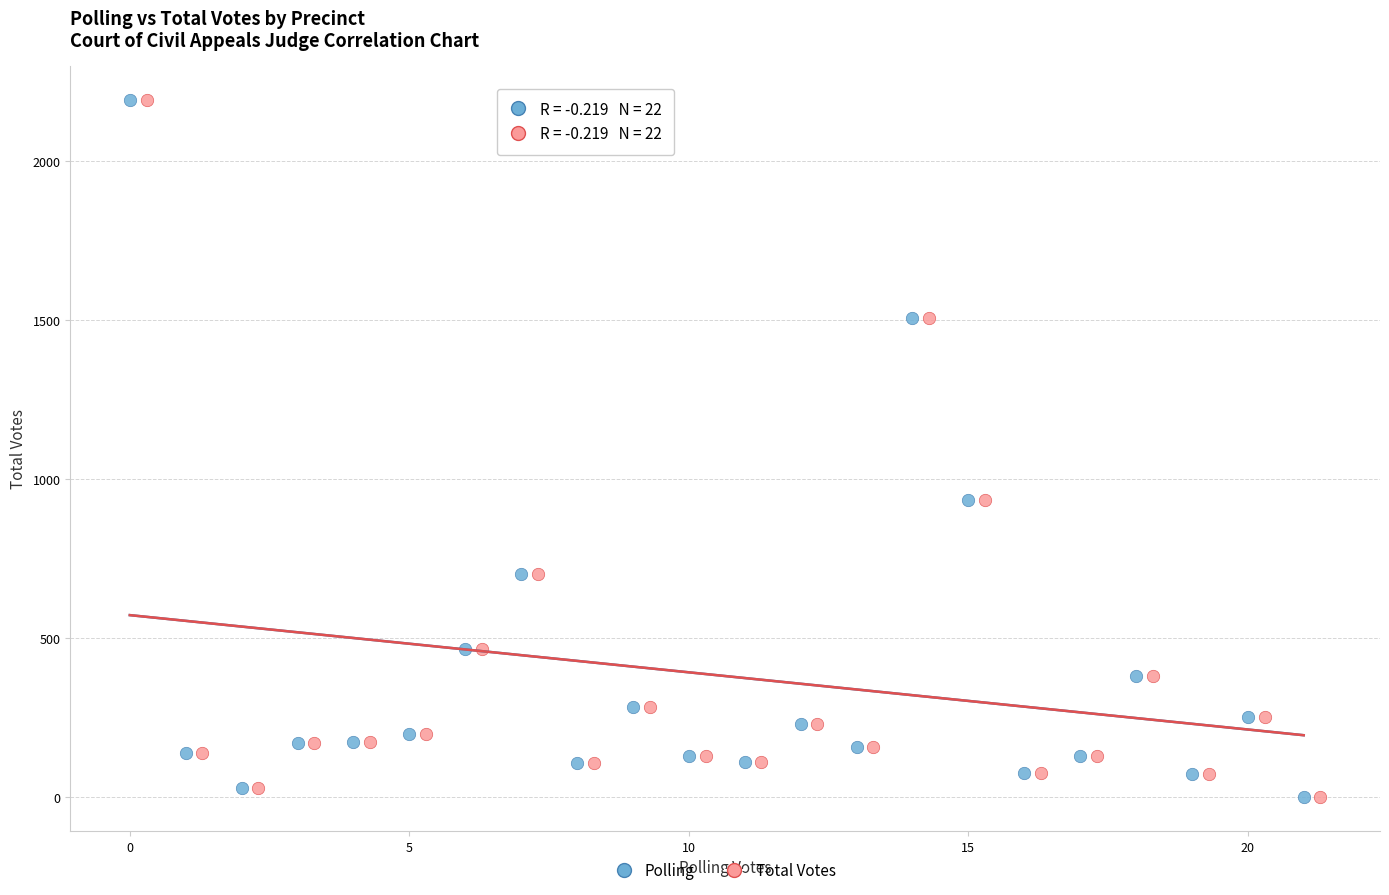

What are all the series names shown in the legend?

Polling, Total Votes